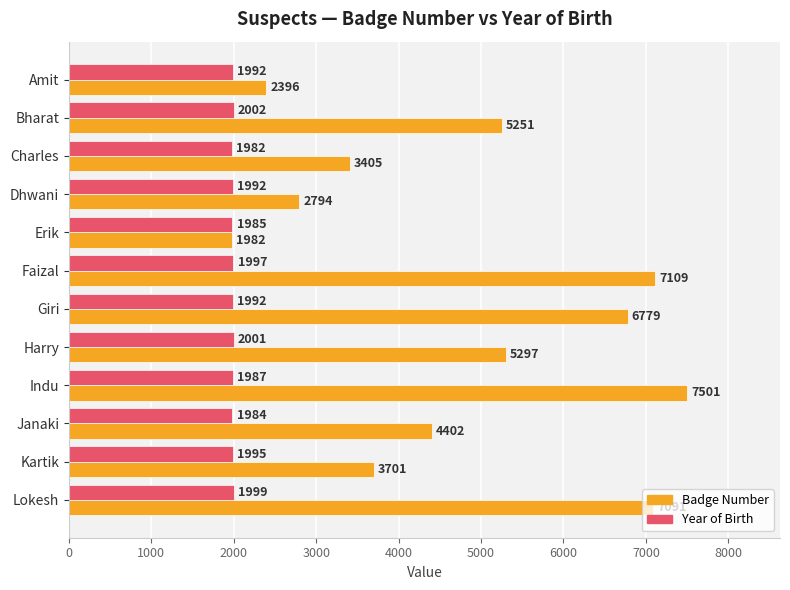

List the labels in order of Badge Number value, smallest first.

Erik, Amit, Dhwani, Charles, Kartik, Janaki, Bharat, Harry, Giri, Lokesh, Faizal, Indu